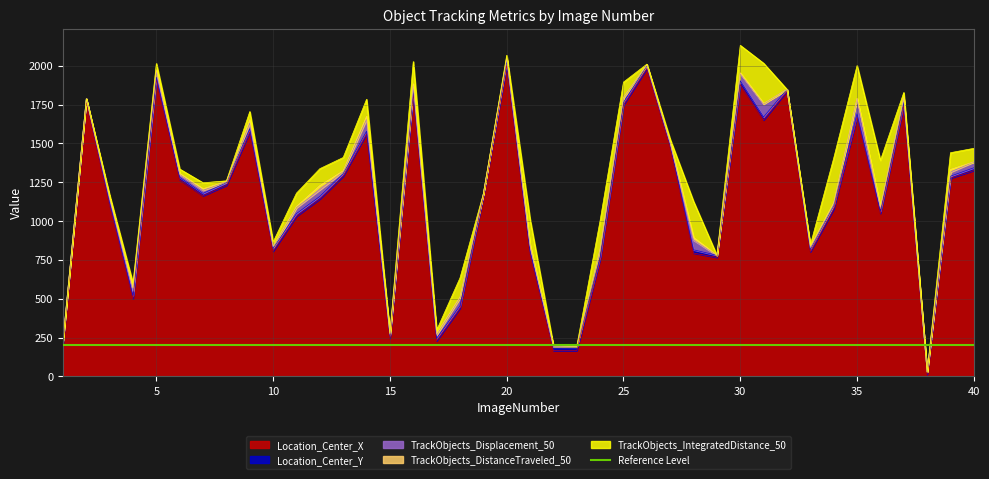

True or false: Location_Center_X has more than 2 interior local peaks.

True